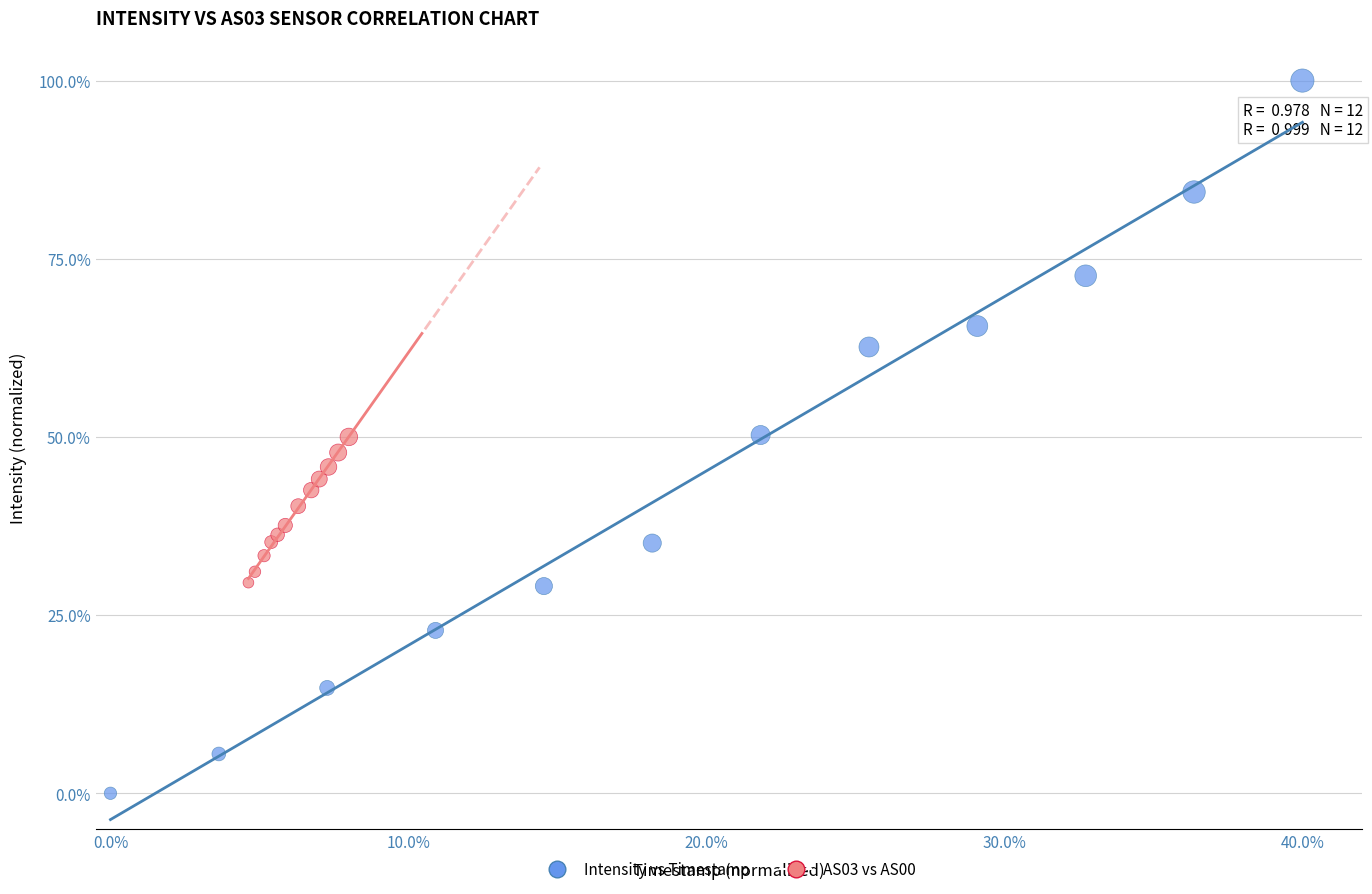

Which series contains the highest Y value?

Intensity vs Timestamp